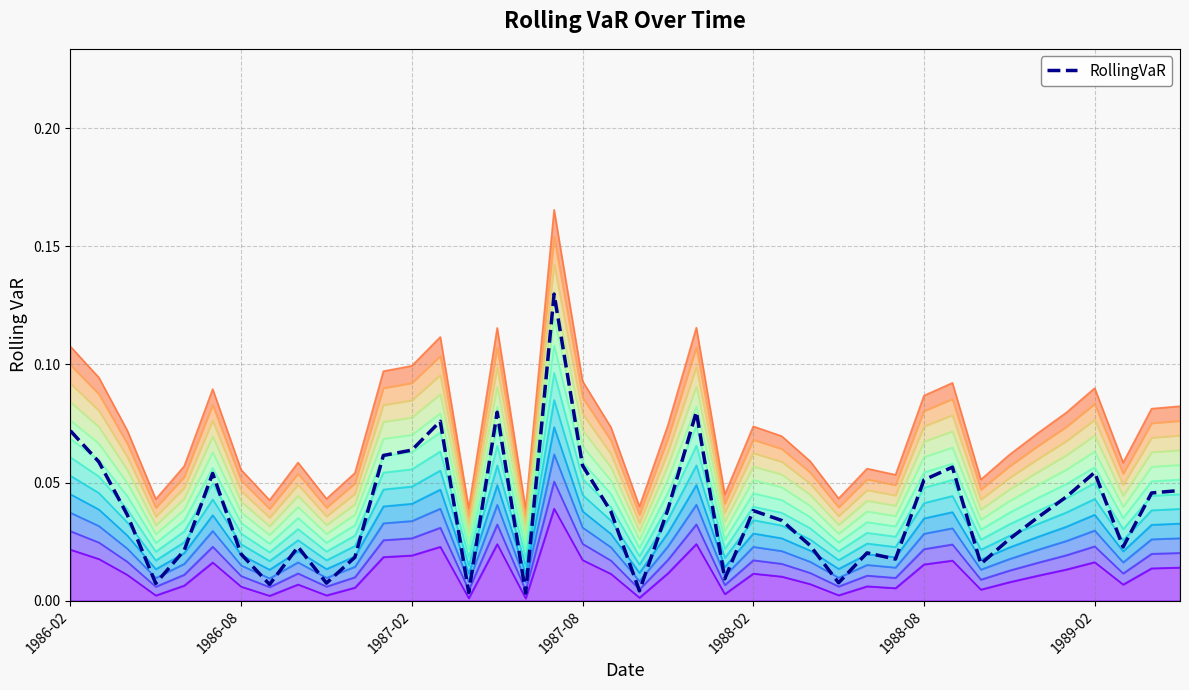

How many lines are shown in the chart?

1